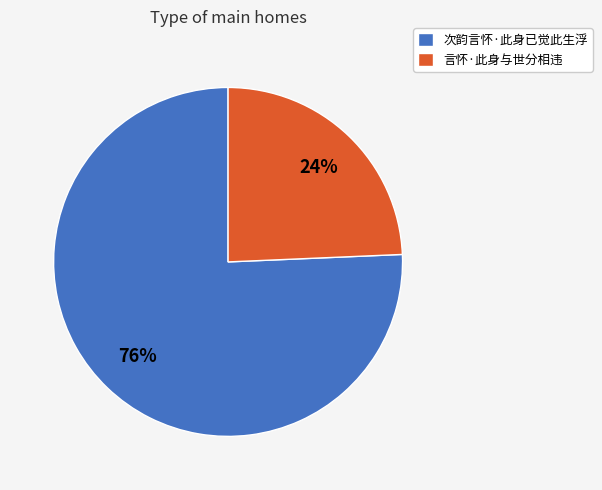

True or false: 次韵言怀·此身已觉此生浮 accounts for 76% of the total.

True